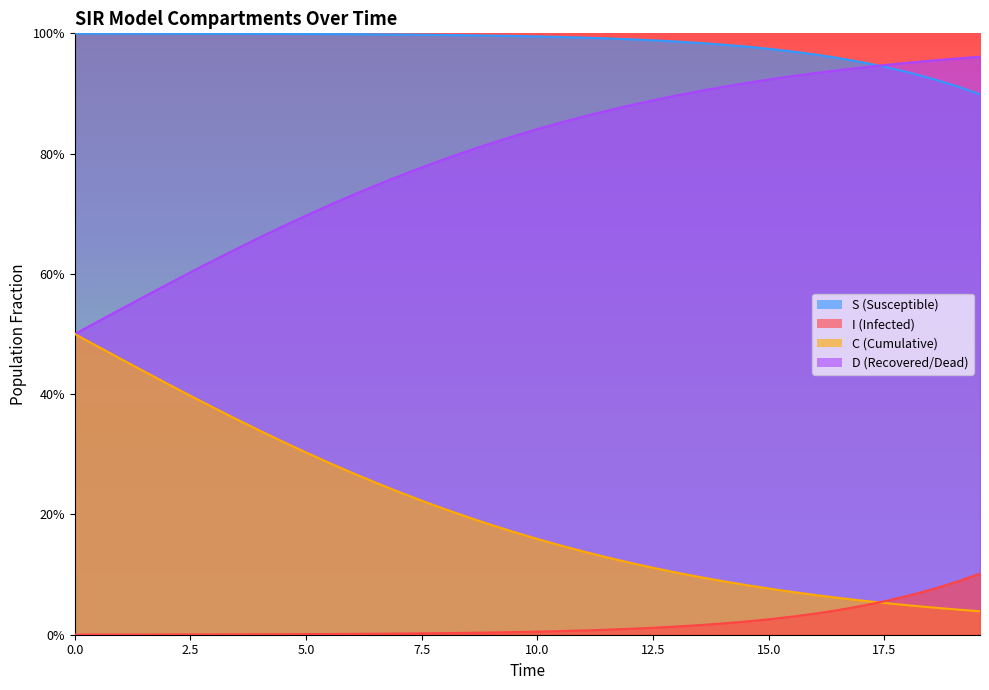

What is the average value of the D series?

0.2